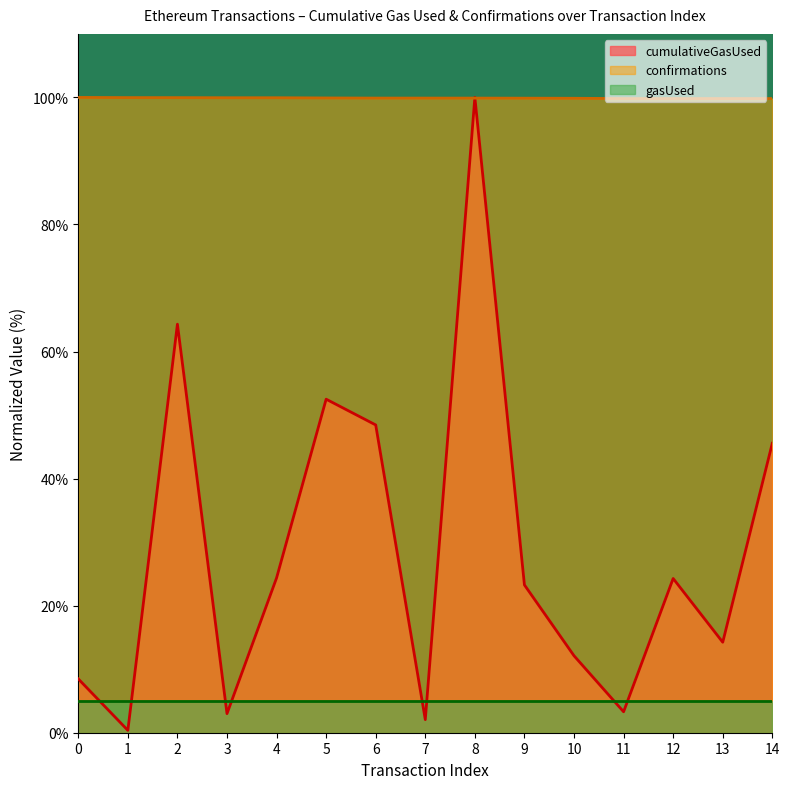

Count the number of data series in this chart.

3